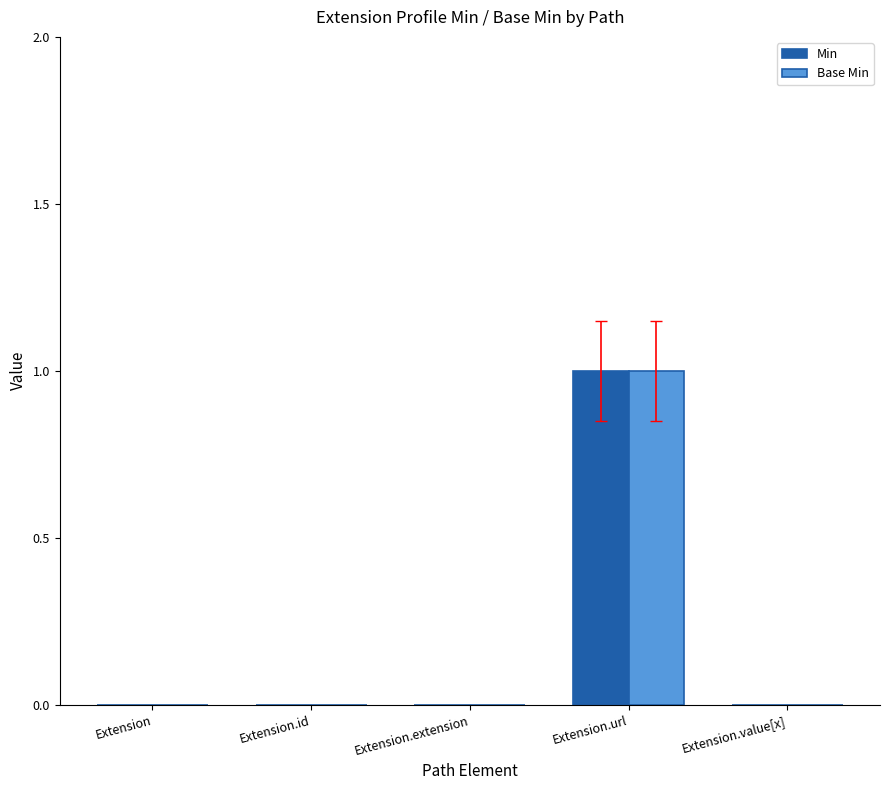

Reading left to right, transcribe all the data shown in this chart.

Min: 0	0	0	1	0
Base Min: 0	0	0	1	0